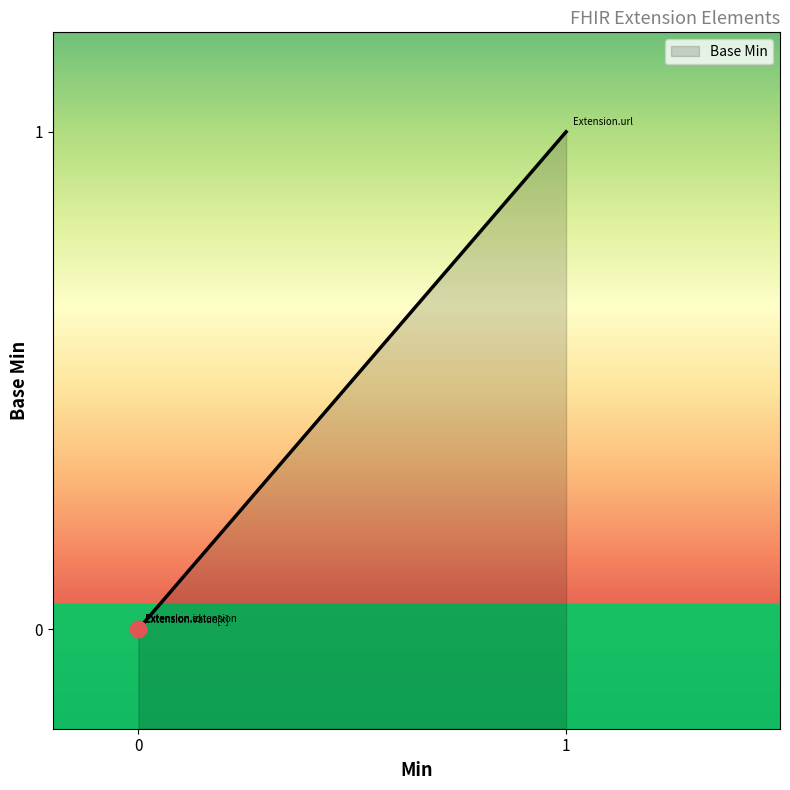

Where is the data nearest to the value 0?

Extension